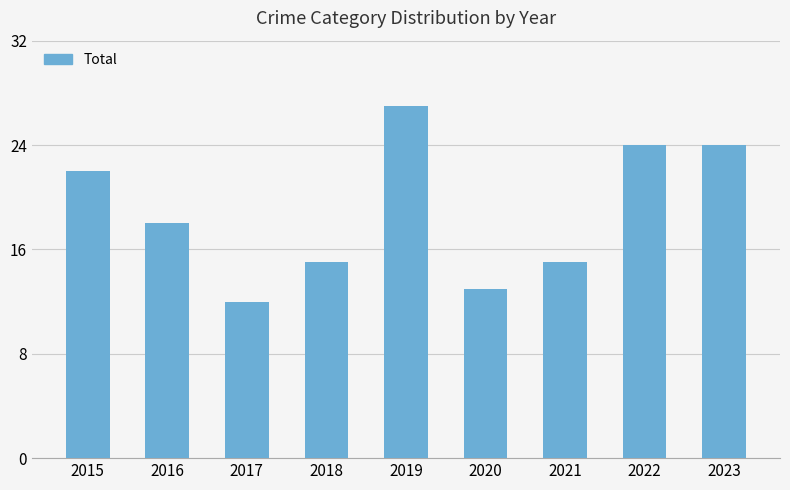

What is the difference between the second highest and second lowest values?

11